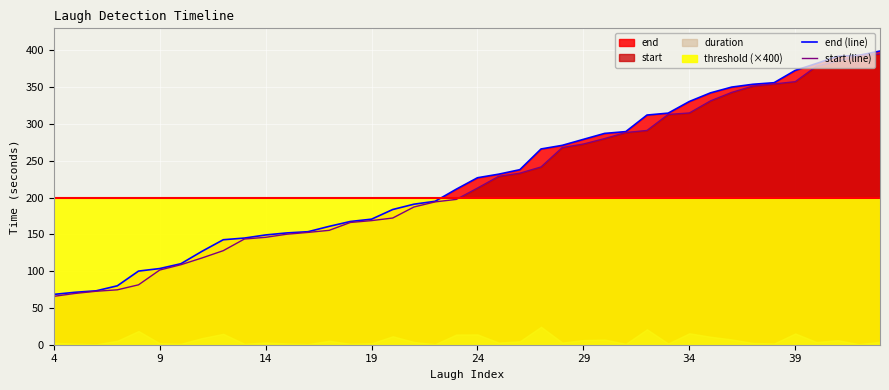

What is the lowest value of the end (line) series?

68.4